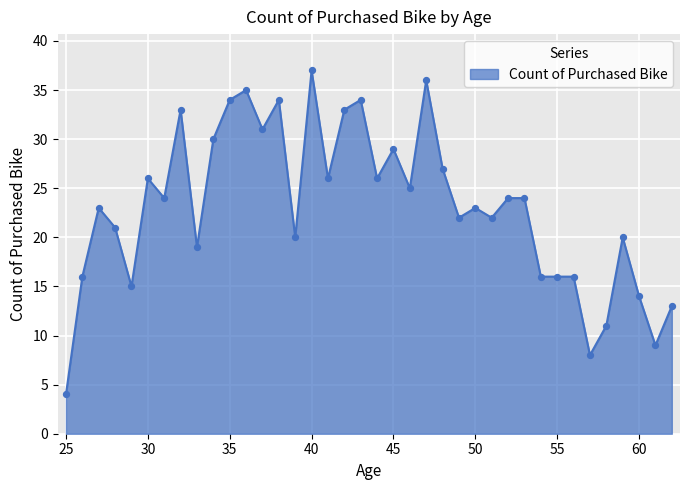

What is the greatest value displayed?

37